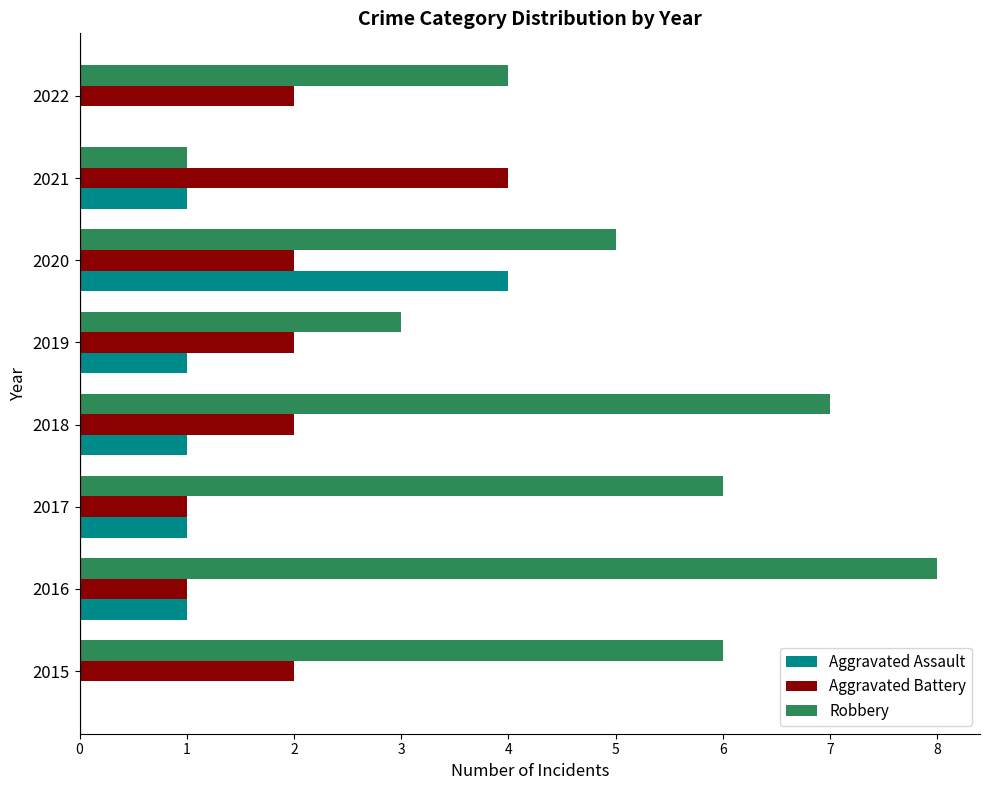

At which category is the sum across all series the highest?

2020